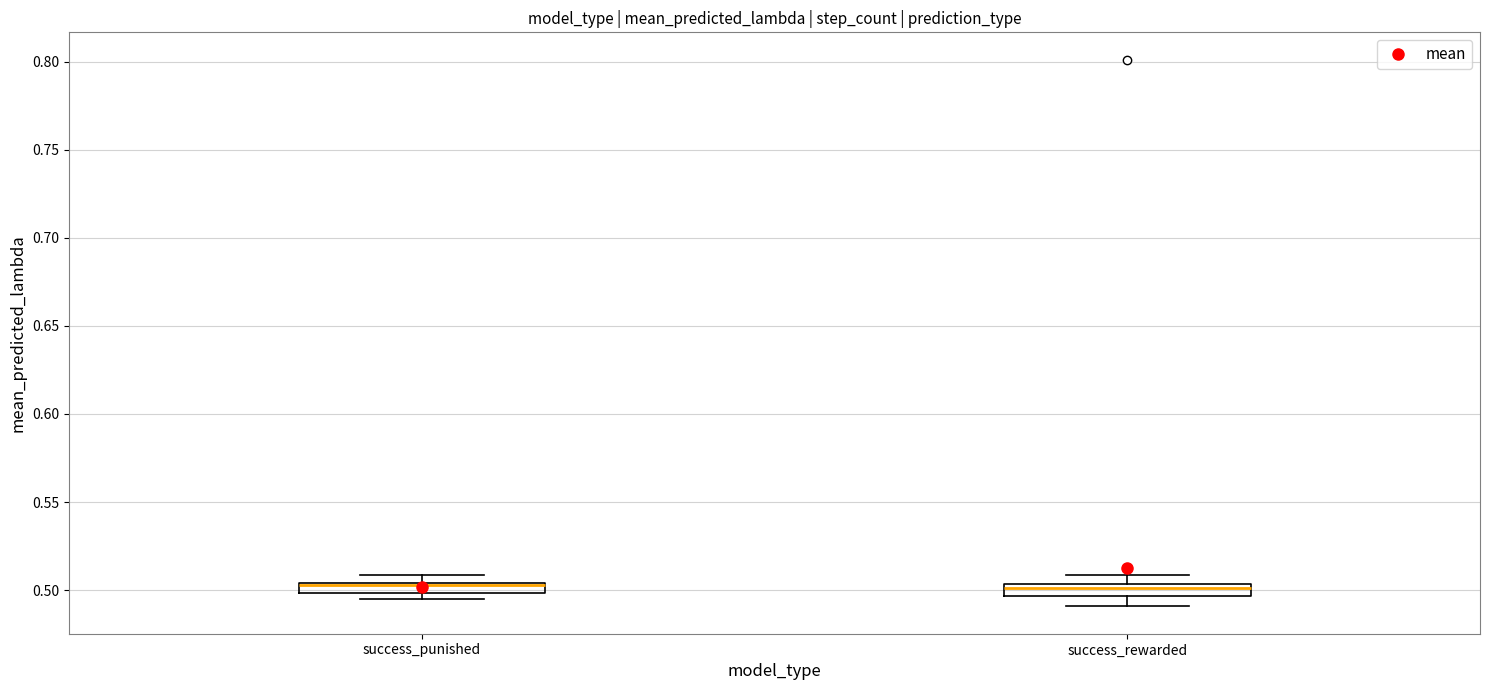

Where is the lower edge of the box for success_punished on the y-axis? The values are not printed on the chart, so give them approximately, as read against the axis.

0.500